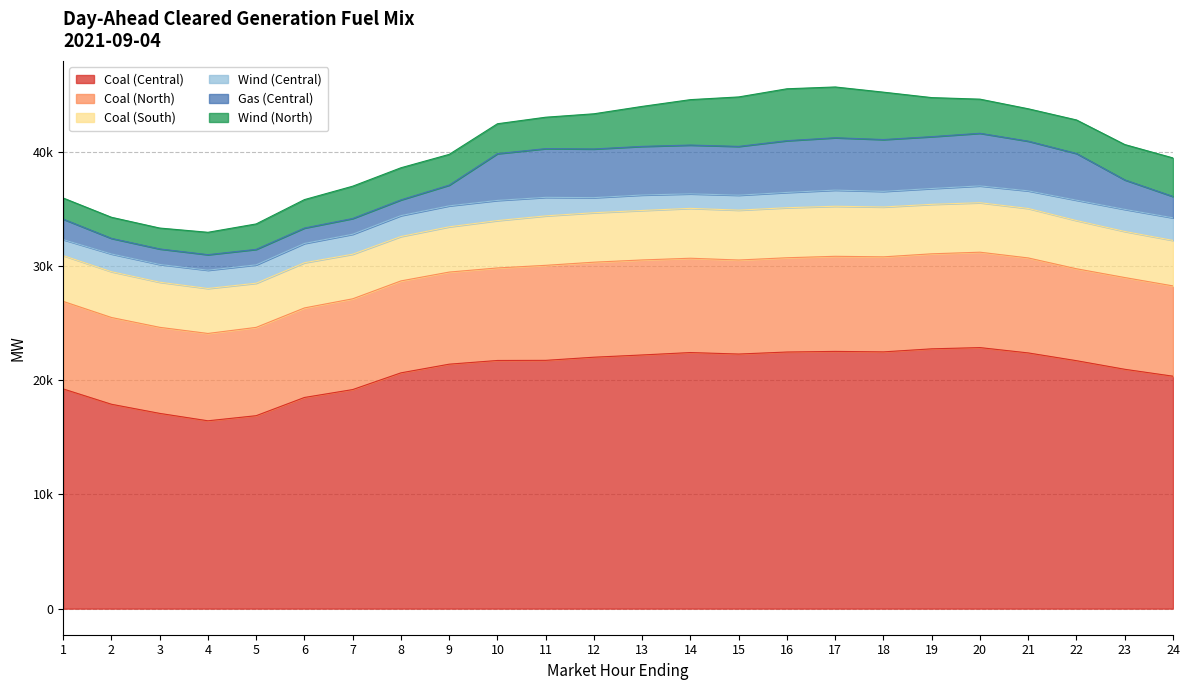

What is the difference between the maximum and minimum values in the Coal (North) series?

818.0